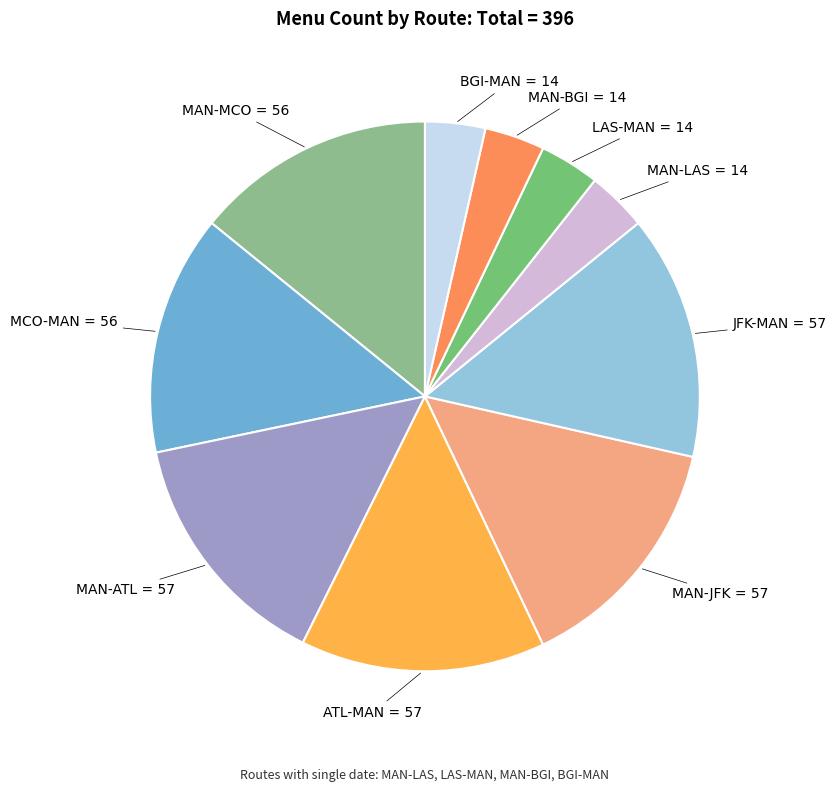

How many segments does this pie chart have?

10